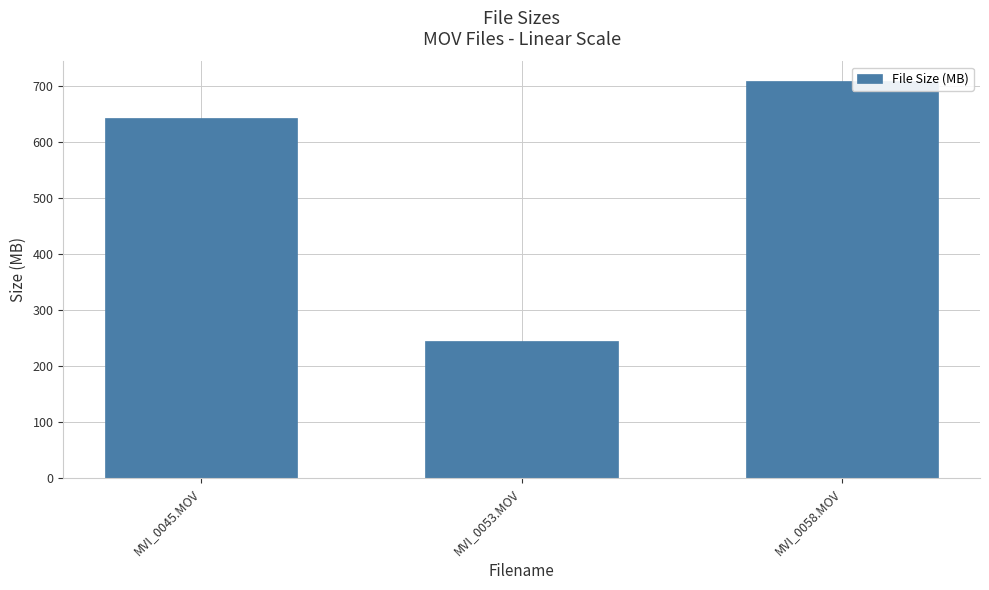

List the labels in order of value, largest first.

MVI_0058.MOV, MVI_0045.MOV, MVI_0053.MOV